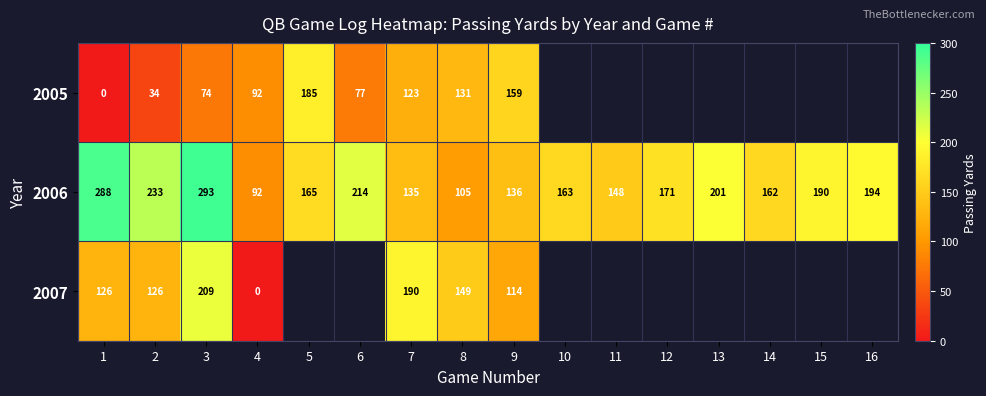

True or false: 2006 has a value of 194 at 11.

False